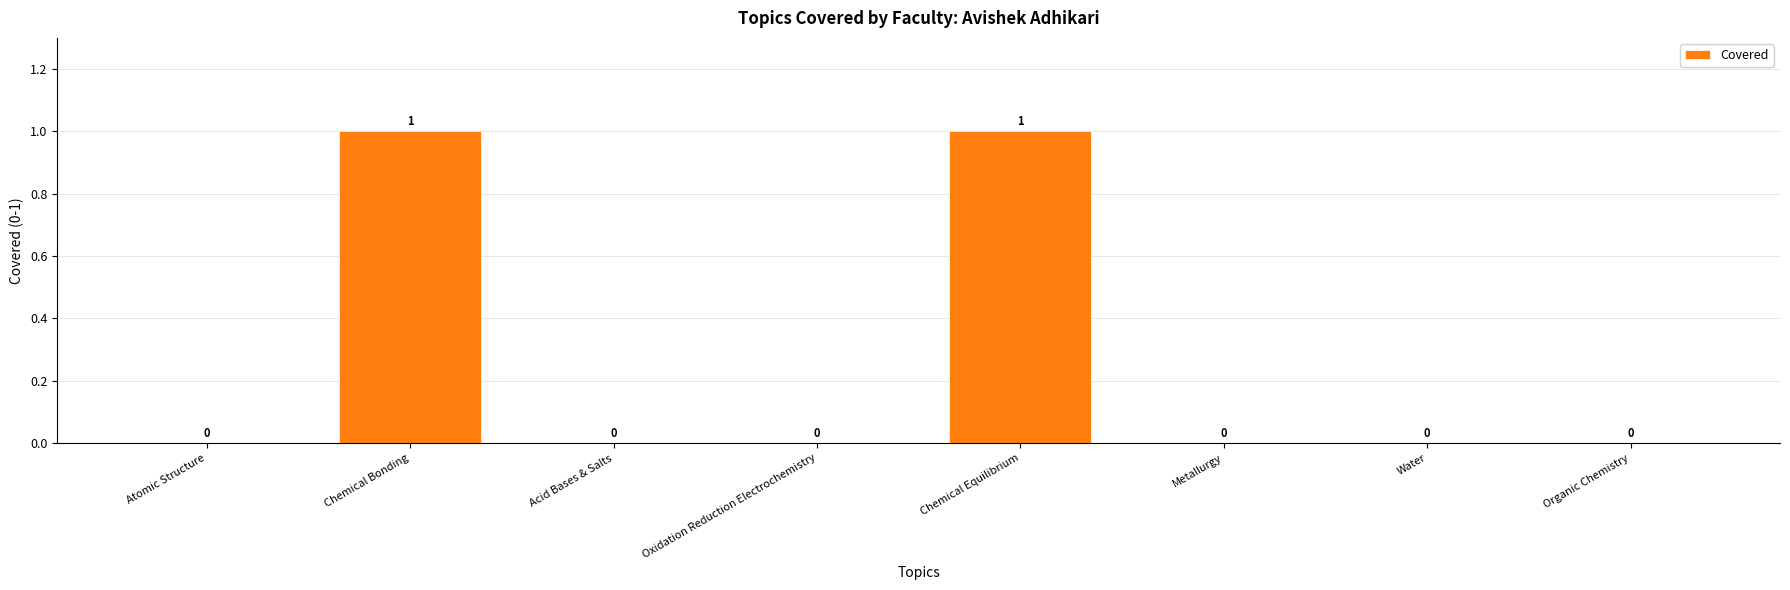

Reading left to right, what are all the values shown in this chart?

Atomic Structure=0	Chemical Bonding=1	Acid Bases & Salts=0	Oxidation Reduction Electrochemistry=0	Chemical Equilibrium=1	Metallurgy=0	Water=0	Organic Chemistry=0